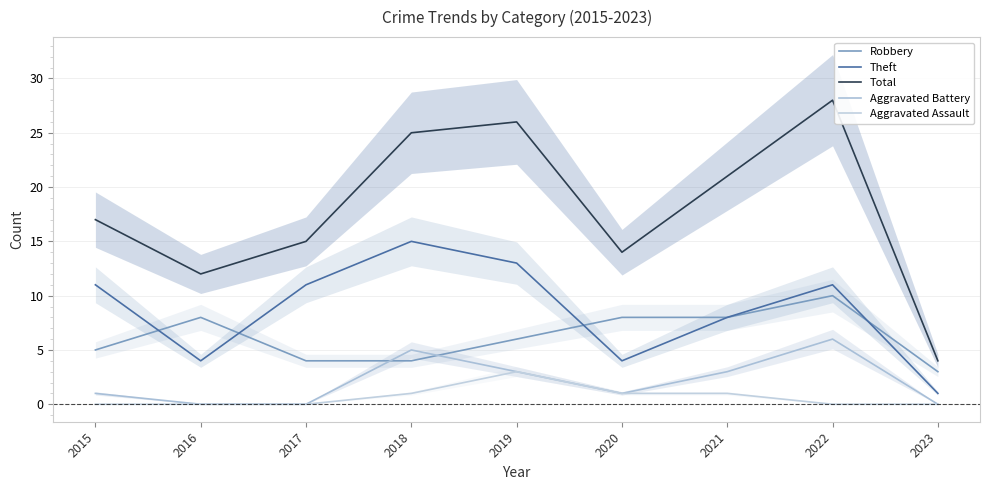

What are all the series names shown in the legend?

Robbery, Theft, Total, Aggravated Battery, Aggravated Assault